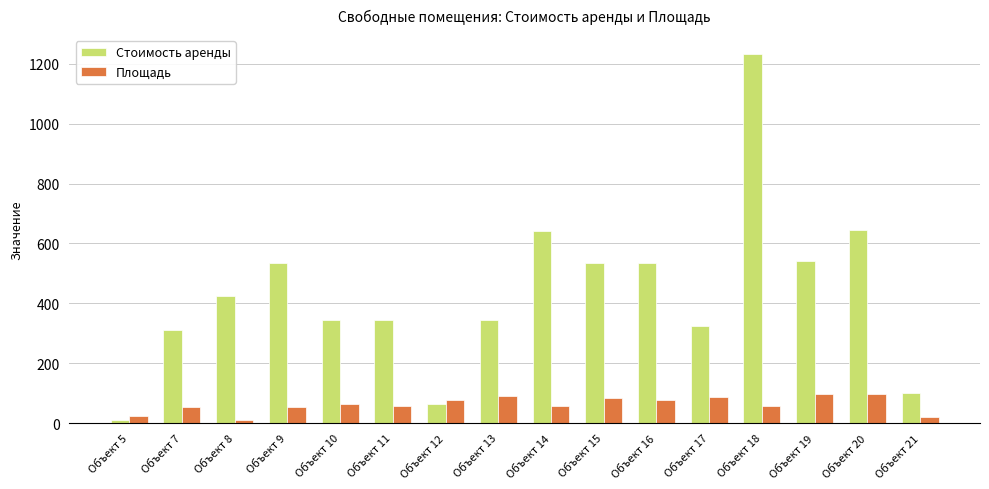

At which label does Стоимость аренды reach its minimum?

Объект 5